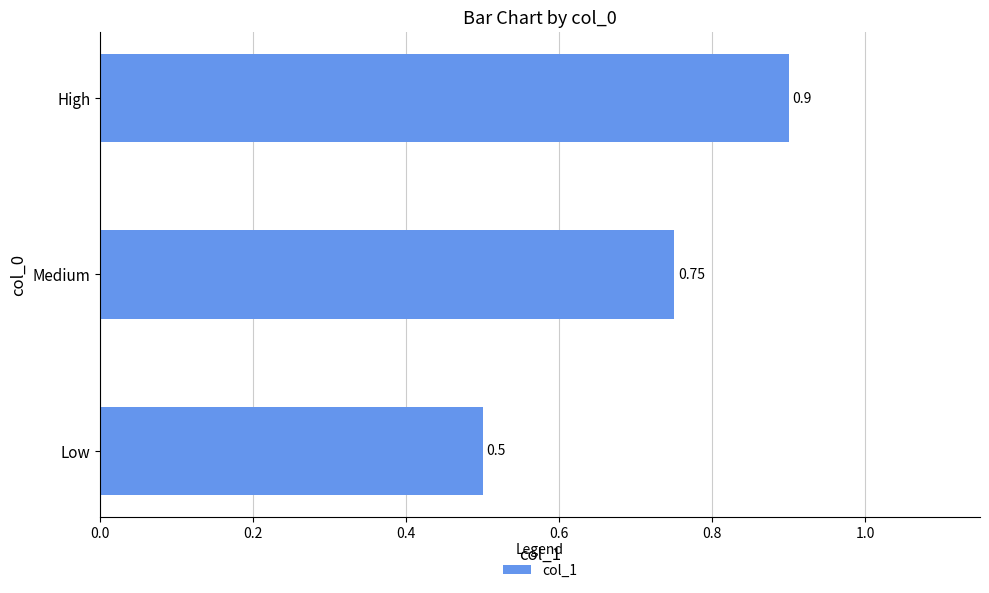

Between High and Medium, which is larger?

High